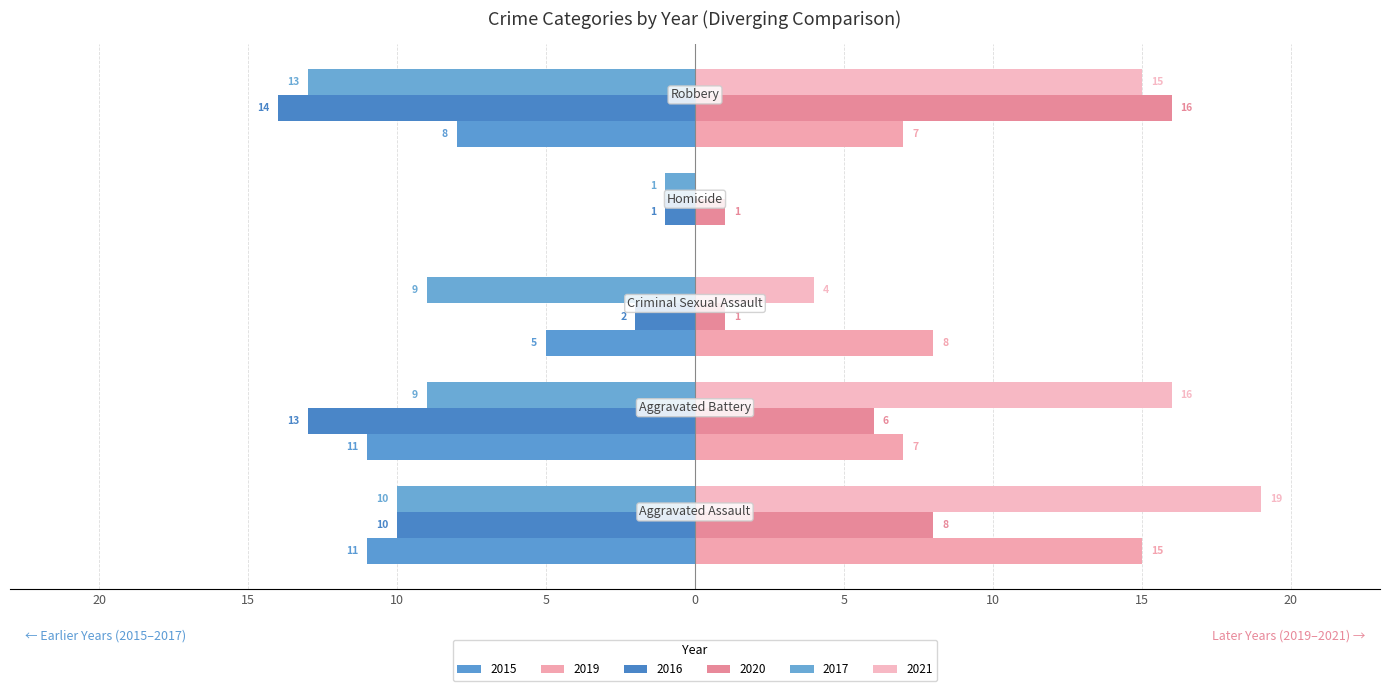

What is the average value of the 2021 series?

11